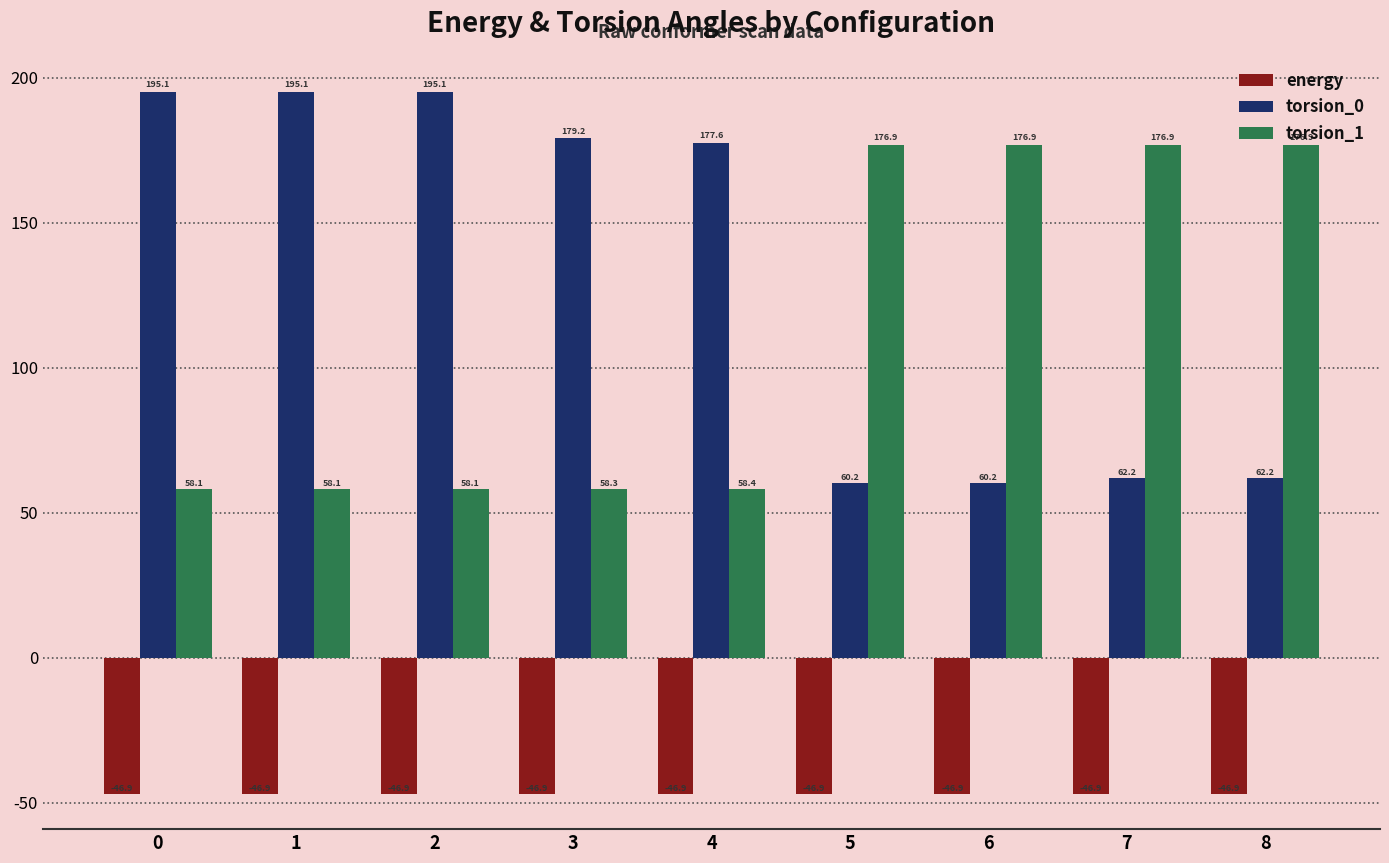

What is the sum of all torsion_0 values?

1186.8